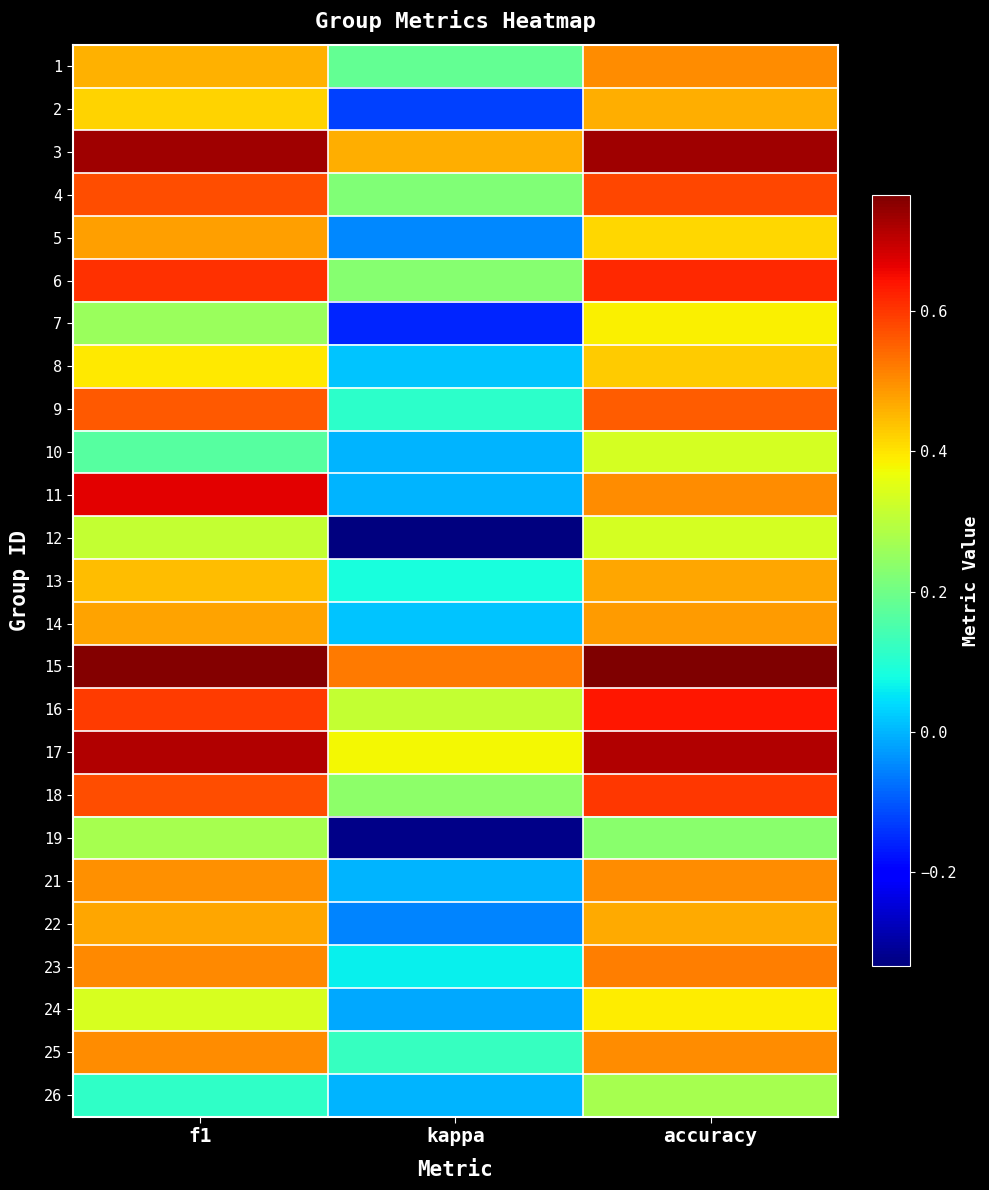

Reading right to left, what are all the values shown in this chart?

1: accuracy=0.5	kappa=0.2	f1=0.5
2: accuracy=0.5	kappa=-0.1	f1=0.4
3: accuracy=0.7	kappa=0.5	f1=0.7
4: accuracy=0.6	kappa=0.2	f1=0.6
5: accuracy=0.4	kappa=-0.1	f1=0.5
6: accuracy=0.6	kappa=0.2	f1=0.6
7: accuracy=0.4	kappa=-0.2	f1=0.3
8: accuracy=0.4	kappa=0.0	f1=0.4
9: accuracy=0.6	kappa=0.1	f1=0.6
10: accuracy=0.3	kappa=0.0	f1=0.2
11: accuracy=0.5	kappa=0.0	f1=0.7
12: accuracy=0.3	kappa=-0.3	f1=0.3
13: accuracy=0.5	kappa=0.1	f1=0.4
14: accuracy=0.5	kappa=0.0	f1=0.5
15: accuracy=0.8	kappa=0.5	f1=0.8
16: accuracy=0.6	kappa=0.3	f1=0.6
17: accuracy=0.7	kappa=0.4	f1=0.7
18: accuracy=0.6	kappa=0.2	f1=0.6
19: accuracy=0.2	kappa=-0.3	f1=0.3
21: accuracy=0.5	kappa=0.0	f1=0.5
22: accuracy=0.5	kappa=-0.1	f1=0.5
23: accuracy=0.5	kappa=0.1	f1=0.5
24: accuracy=0.4	kappa=-0.0	f1=0.3
25: accuracy=0.5	kappa=0.1	f1=0.5
26: accuracy=0.3	kappa=0.0	f1=0.1